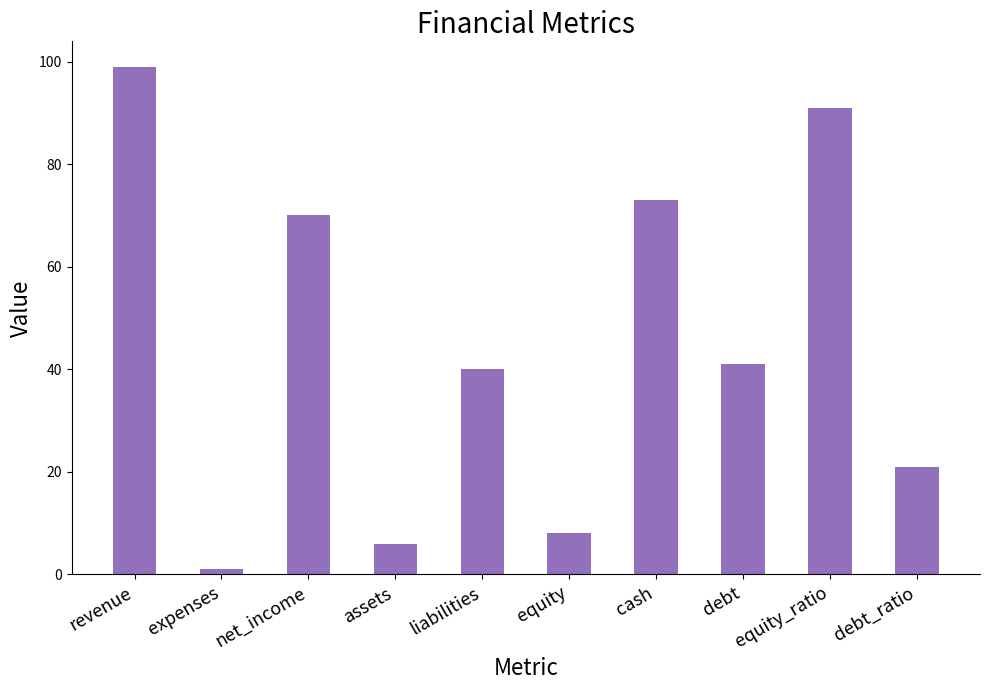

What is the greatest value displayed?

99